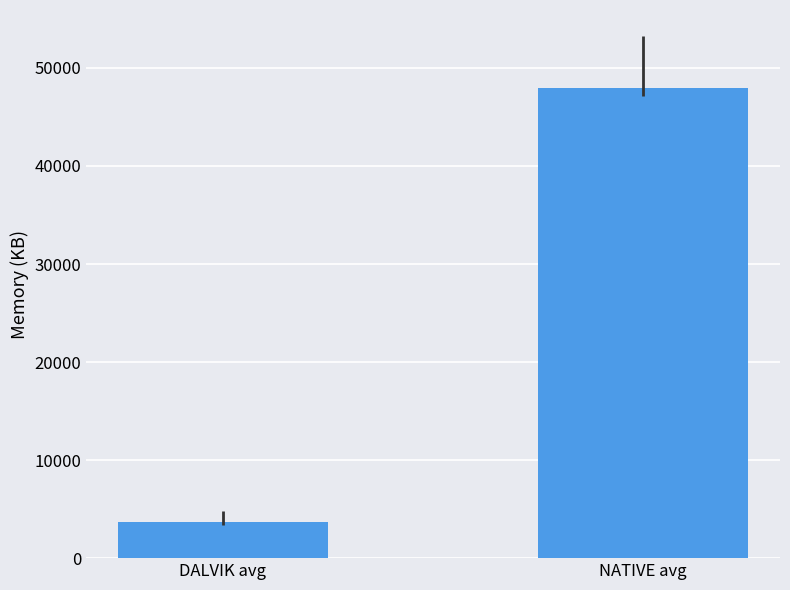

Reading right to left, what are all the values shown in this chart?

47936	3726